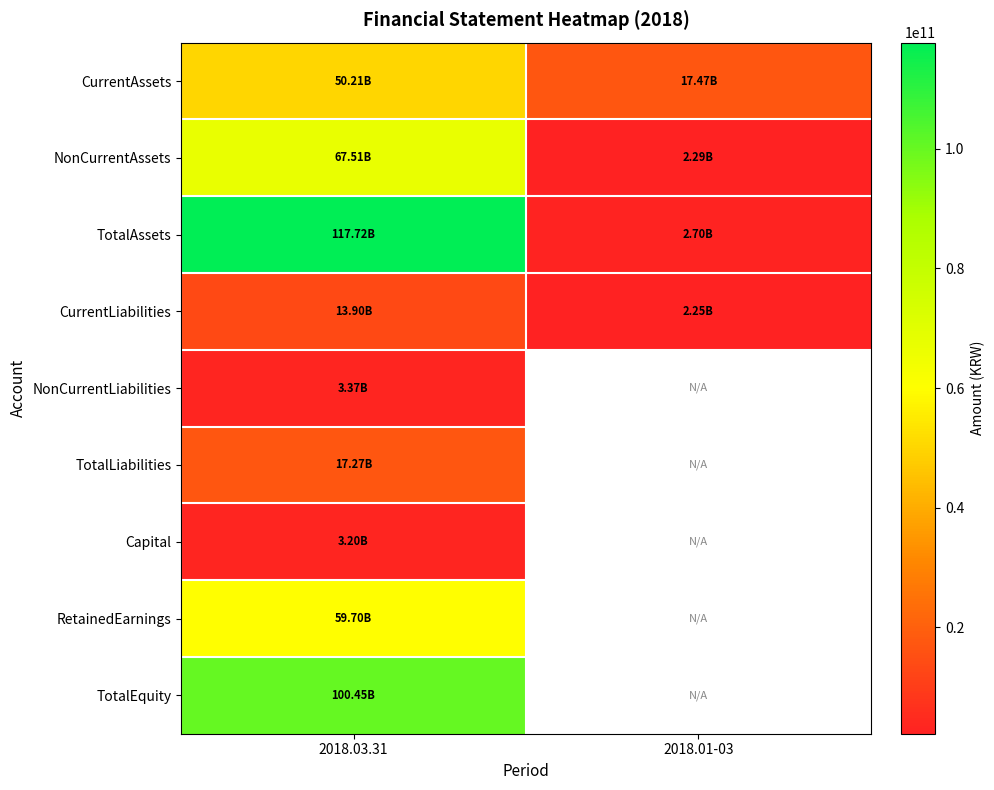

How many CurrentLiabilities values are between 2246587402 and 13901593183?

2